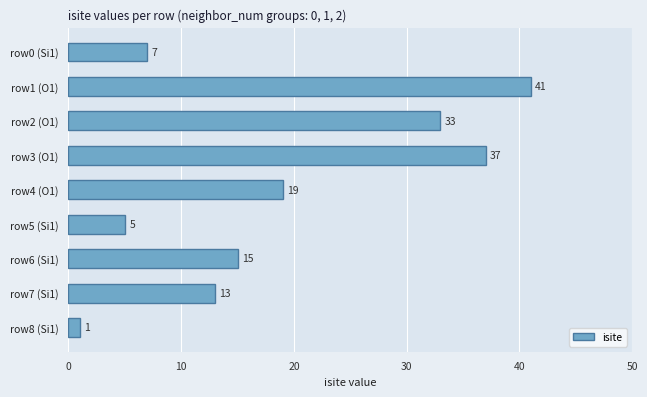

What is the label of the 2nd bar from the bottom?

row7 (Si1)